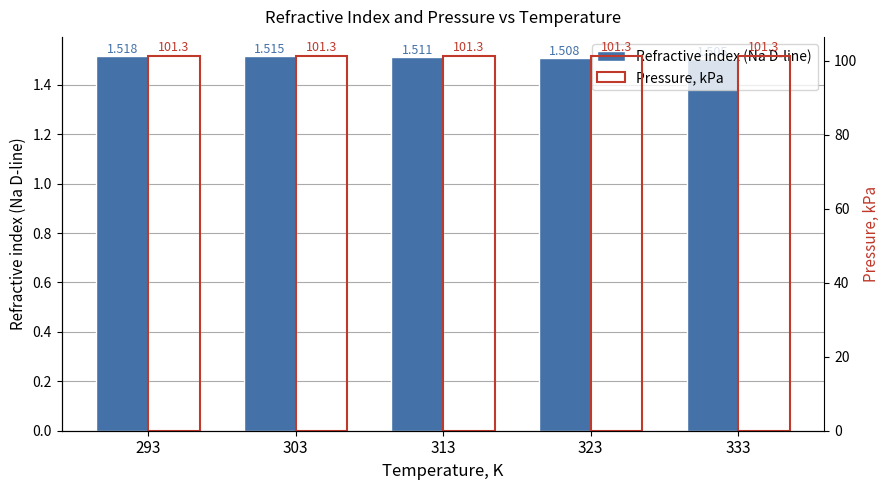

At which label is Refractive index (Na D-line) closest to 1?

333